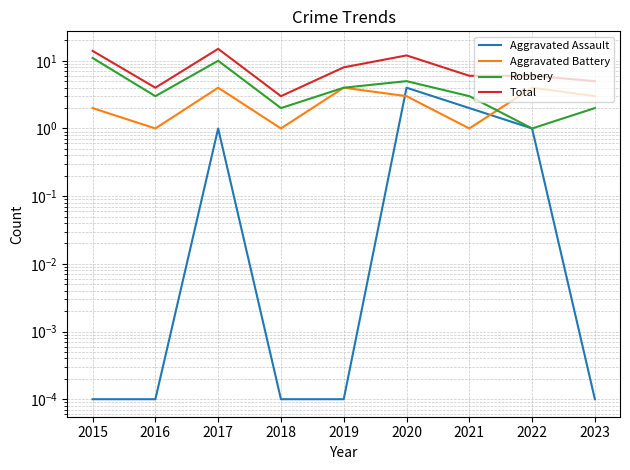

What is the value of the Total point at the 2nd from the left?

4.0